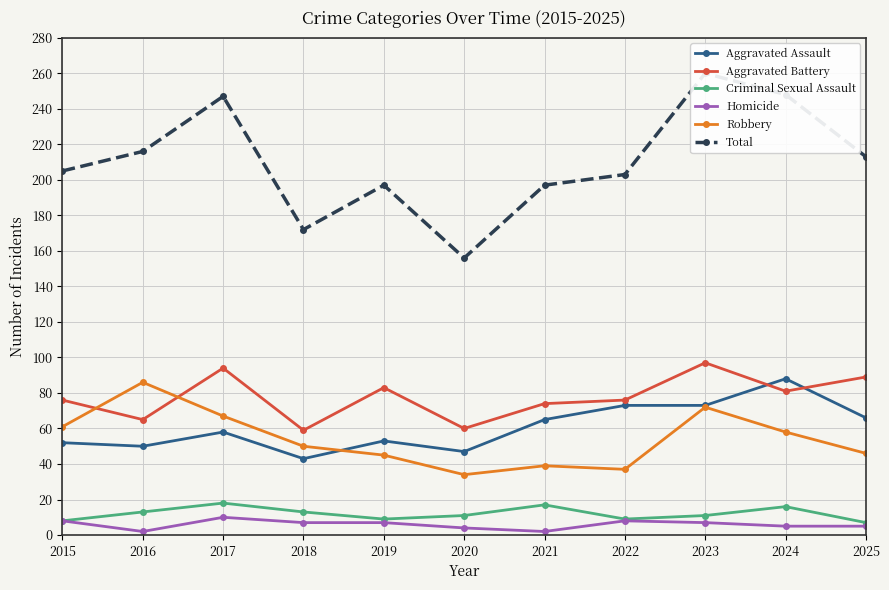

List the series in order of their peak value, lowest first.

Homicide, Criminal Sexual Assault, Robbery, Aggravated Assault, Aggravated Battery, Total